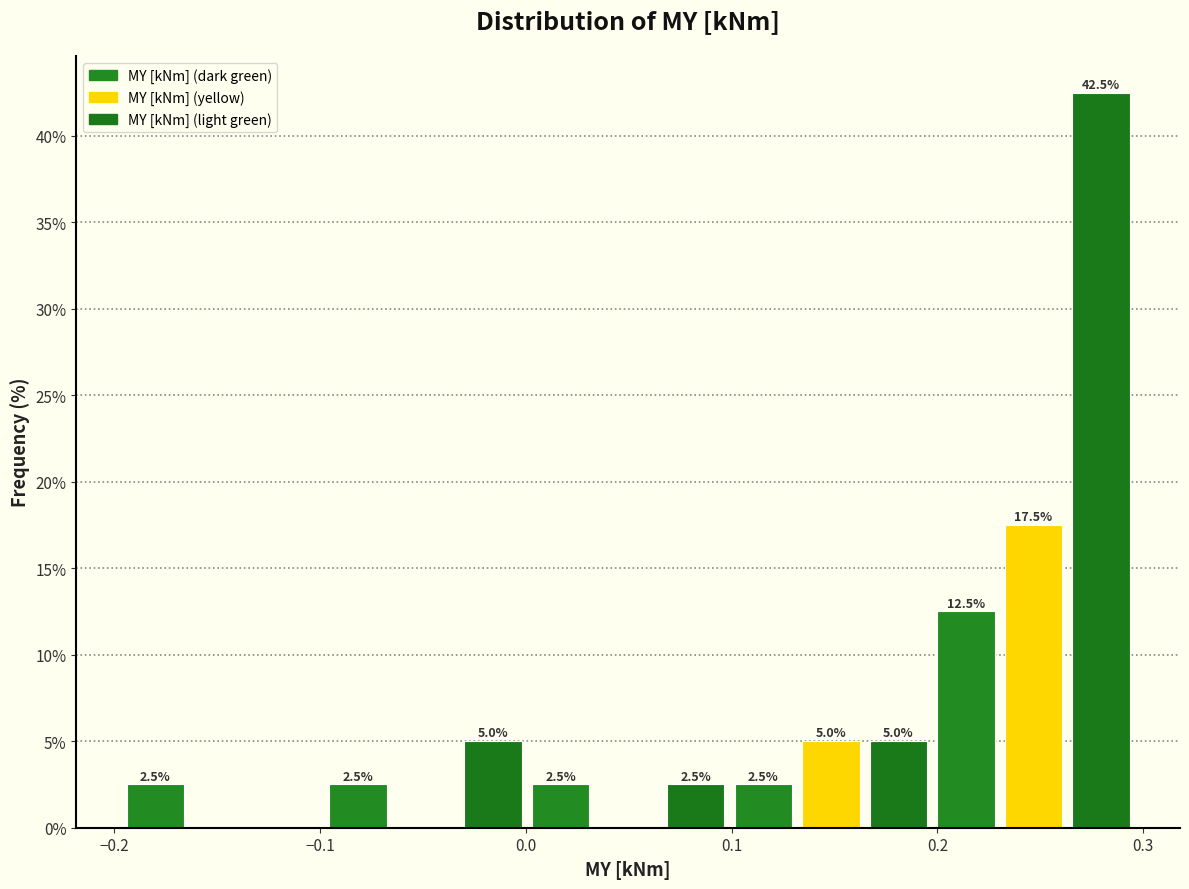

Around what value on the x-axis is the tallest bar? Give the approximate position of its centre, as read against the axis.

0.28